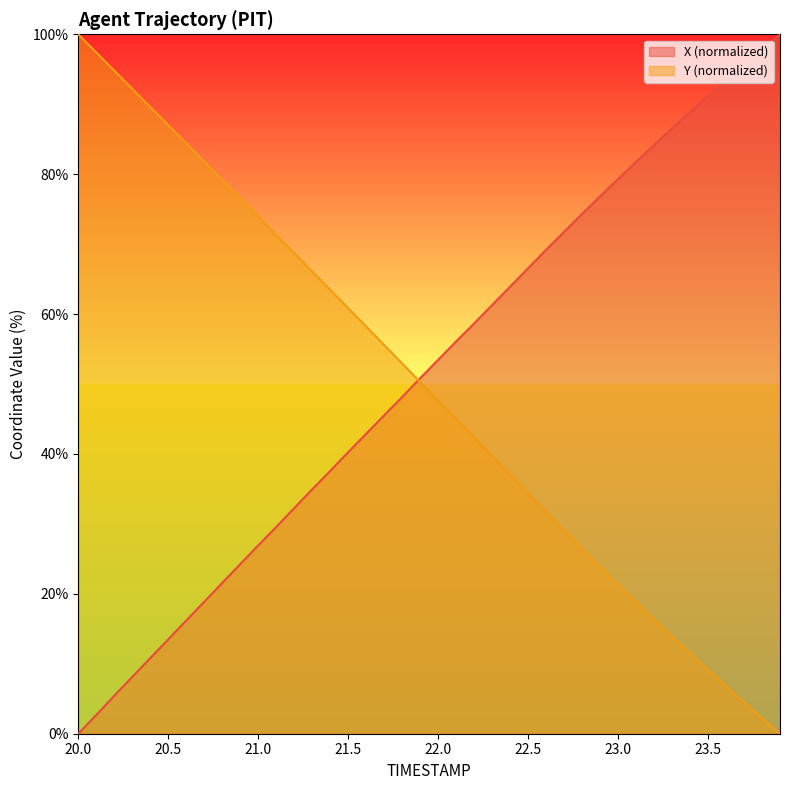

How many intersections are there between X and Y?

1